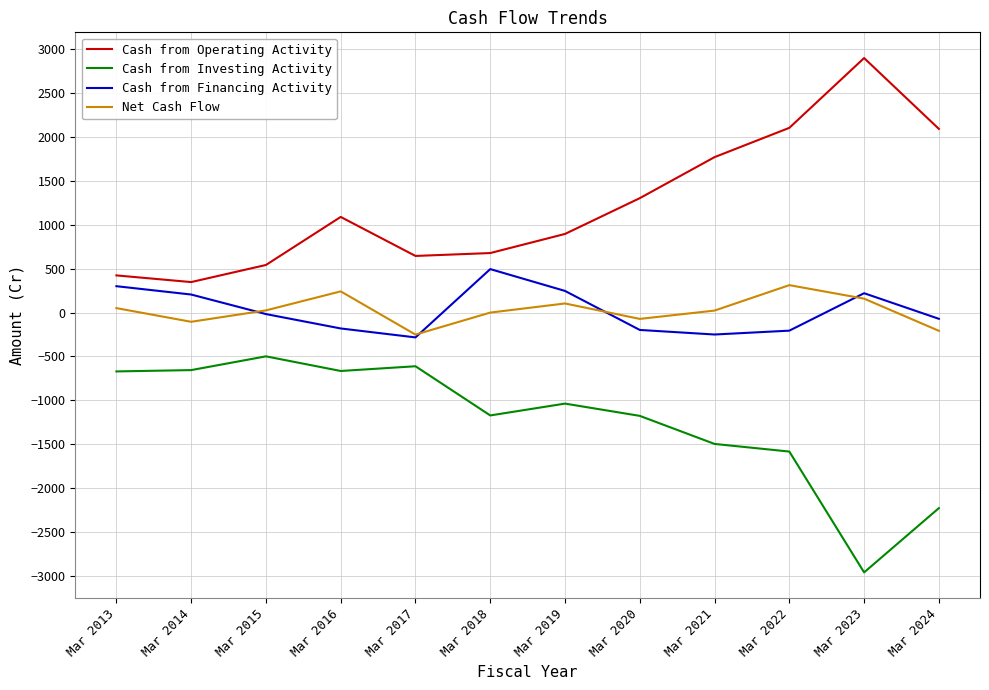

Between Mar 2013 and Mar 2022, which series saw the biggest shift?

Cash from Operating Activity